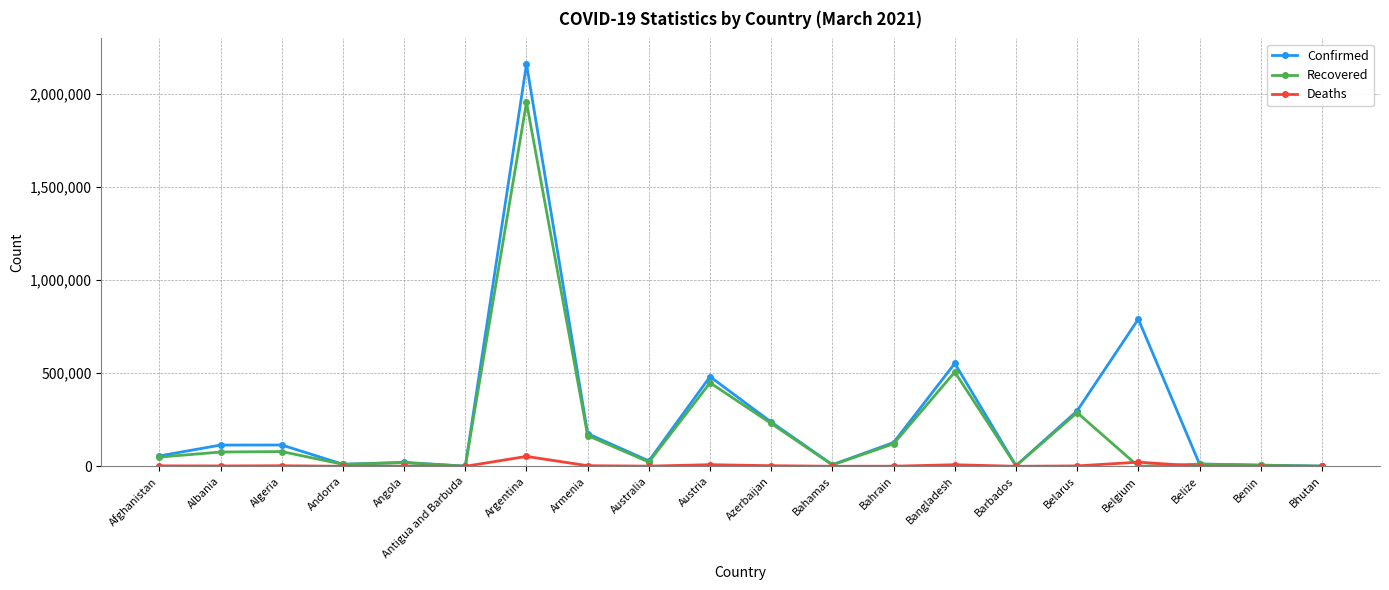

Which series has the largest range (max minus min)?

Confirmed